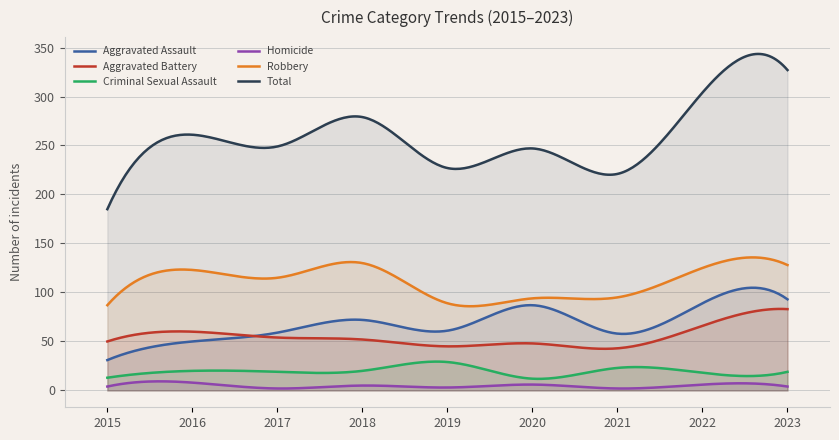

What are all the series names shown in the legend?

Aggravated Assault, Aggravated Battery, Criminal Sexual Assault, Homicide, Robbery, Total